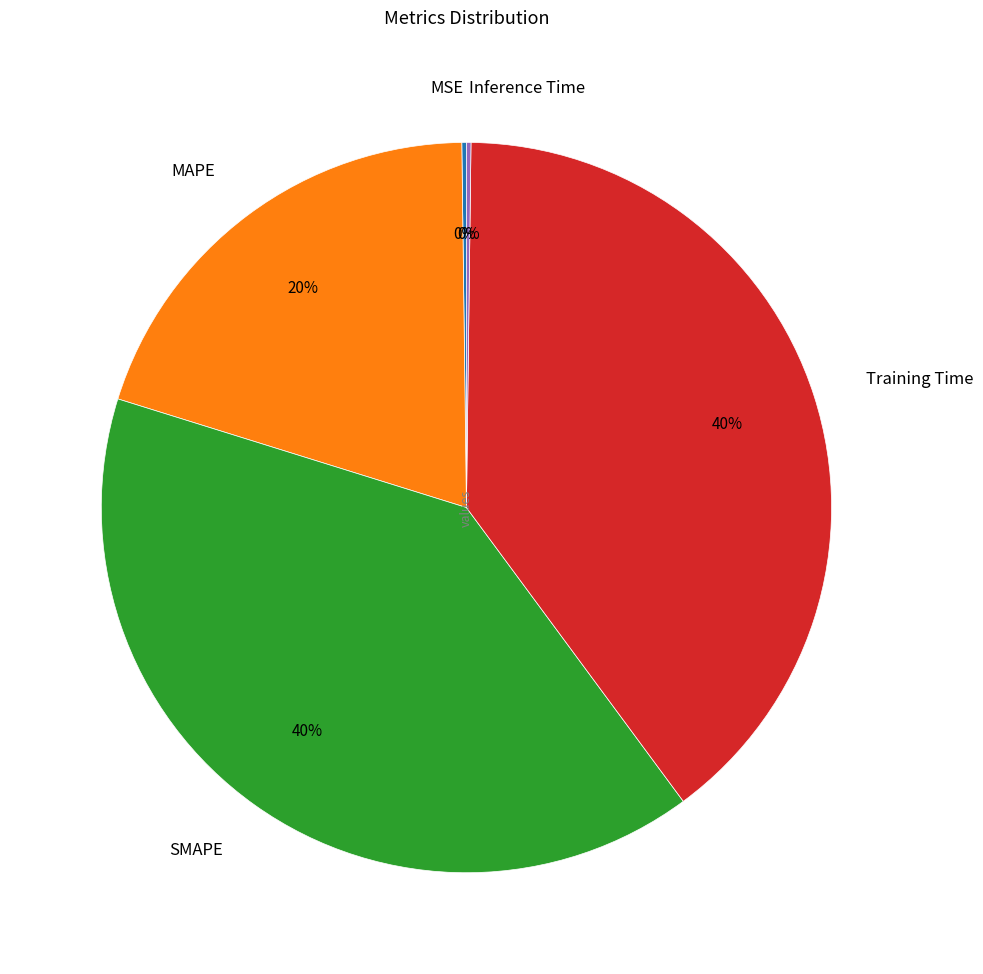

True or false: MAPE accounts for 20% of the total.

True